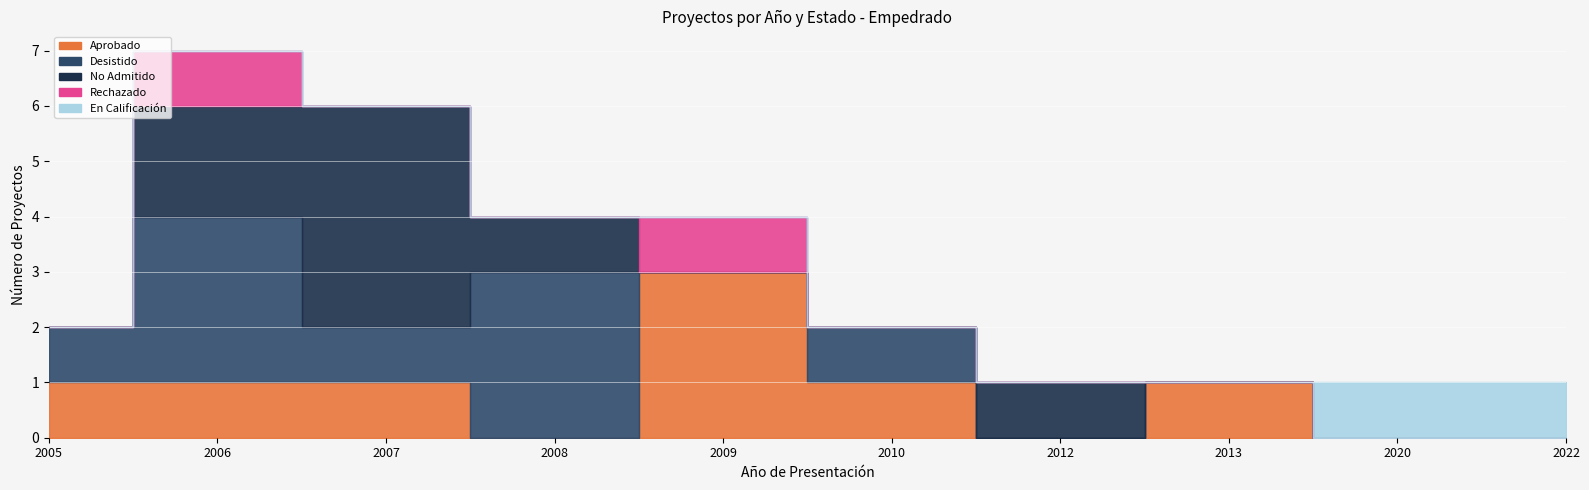

What is the difference between the Desistido values at 2005 and 2009?

1